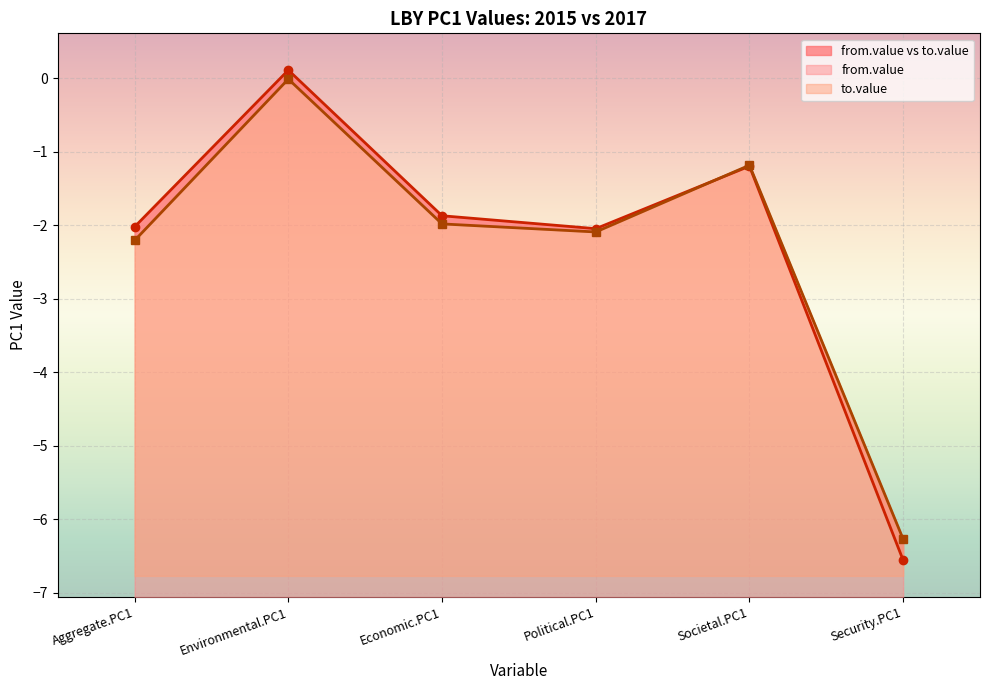

Is it true that from.value equals -2.0 at Political.PC1?

True